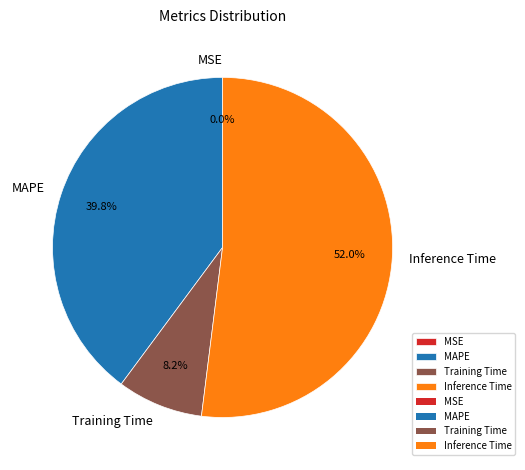

What portion of the pie excludes MAPE?

60.2%